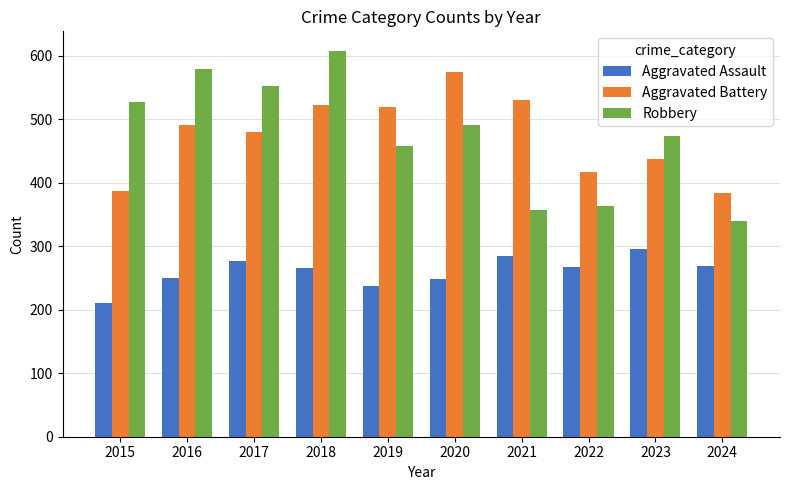

How many bars are there in total?

30